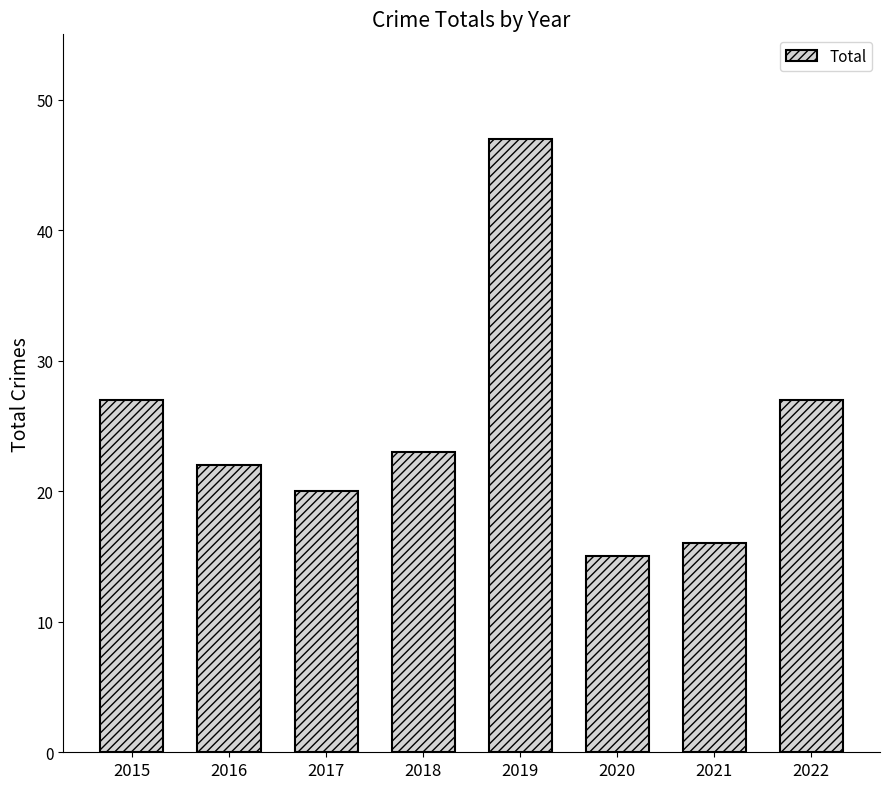

What value does the data have at 2018?

23